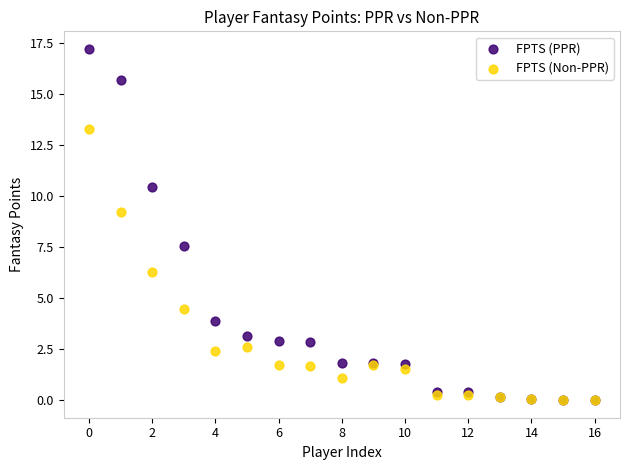

What are all the series names shown in the legend?

FPTS (PPR), FPTS (Non-PPR)